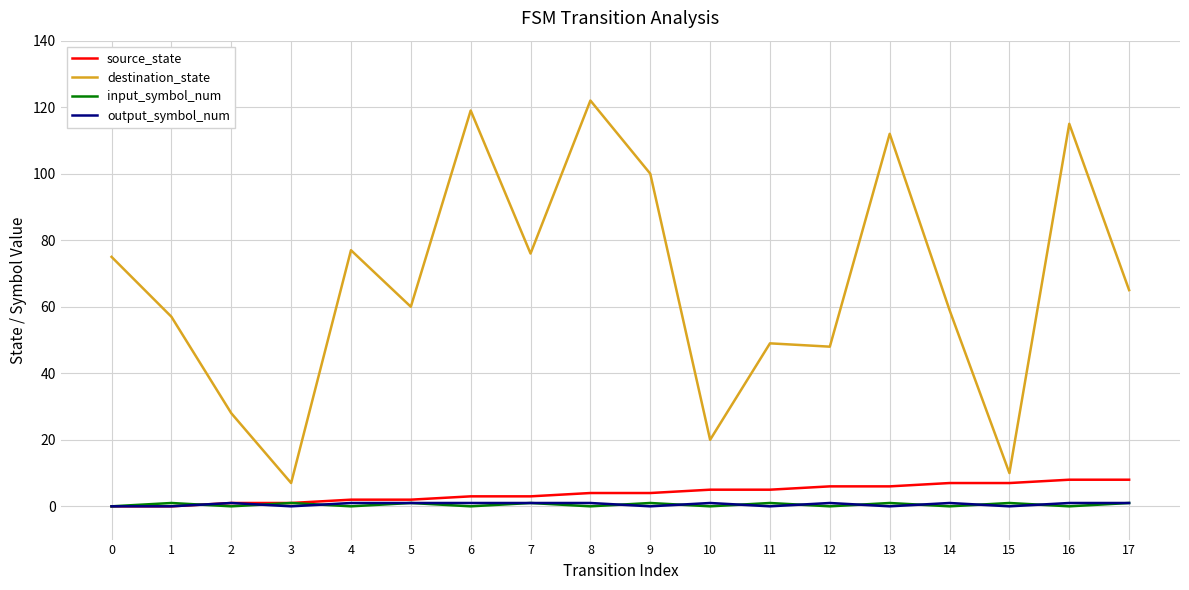

Which series has the largest total across all categories?

destination_state